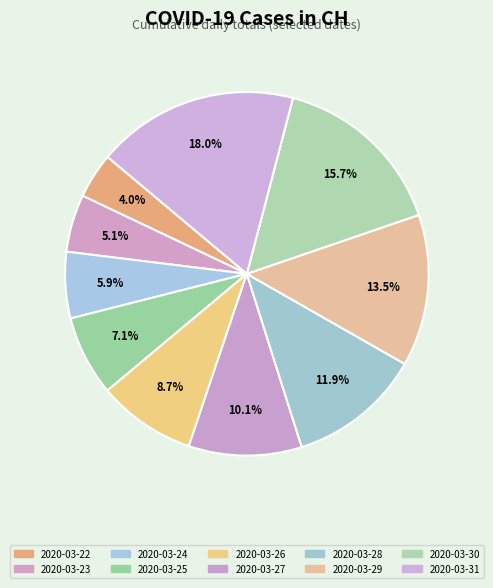

How many slices are in this pie chart?

10